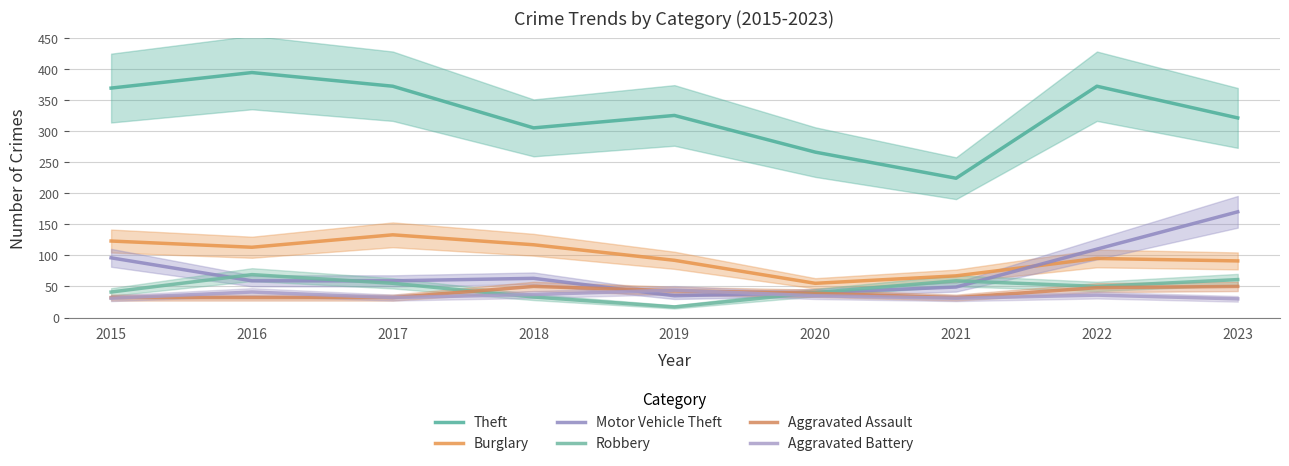

Reading left to right, transcribe all the data shown in this chart.

Theft: 369	394	372	305	325	266	224	372	321
Burglary: 123	113	133	117	92	55	67	95	91
Motor Vehicle Theft: 96	59	59	63	35	40	49	110	170
Robbery: 41	69	55	33	17	40	59	50	61
Aggravated Assault: 32	32	32	50	43	39	32	48	50
Aggravated Battery: 31	41	32	37	44	35	31	36	30